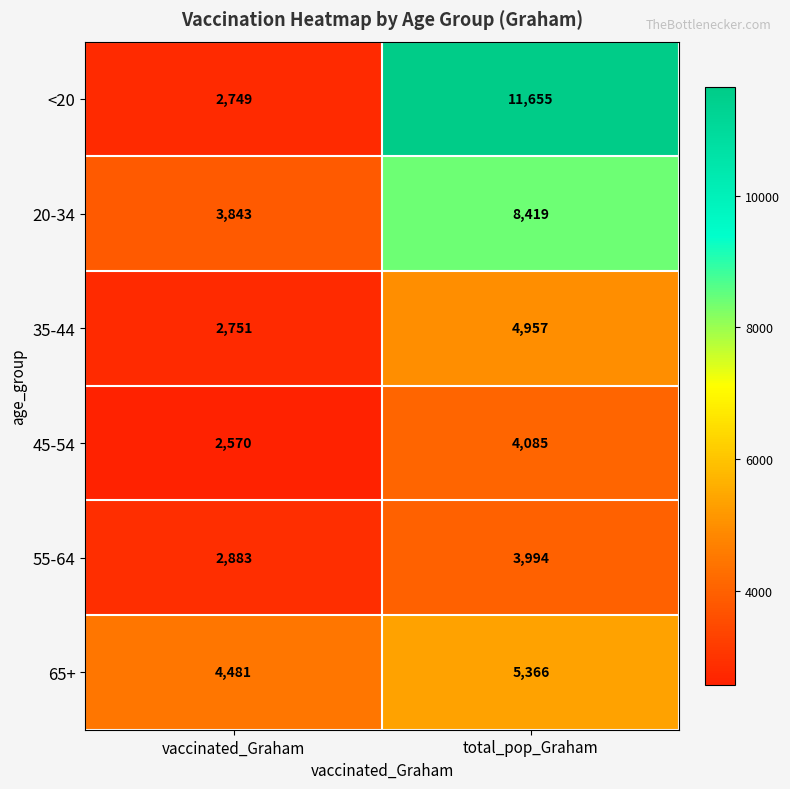

At which category does the chart reach its minimum across all series?

vaccinated_Graham